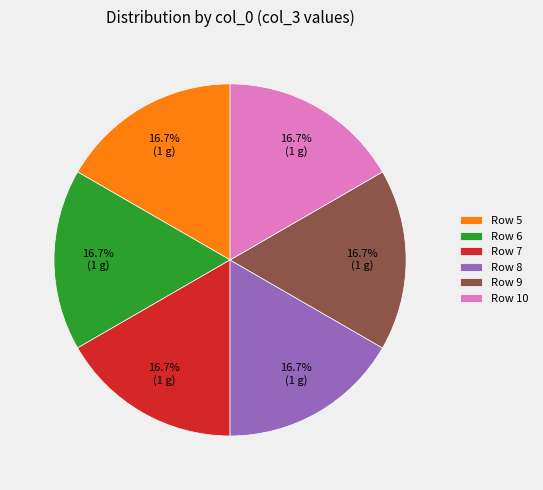

Approximately how many times larger is the value at Row 5 compared to Row 9?

1.0